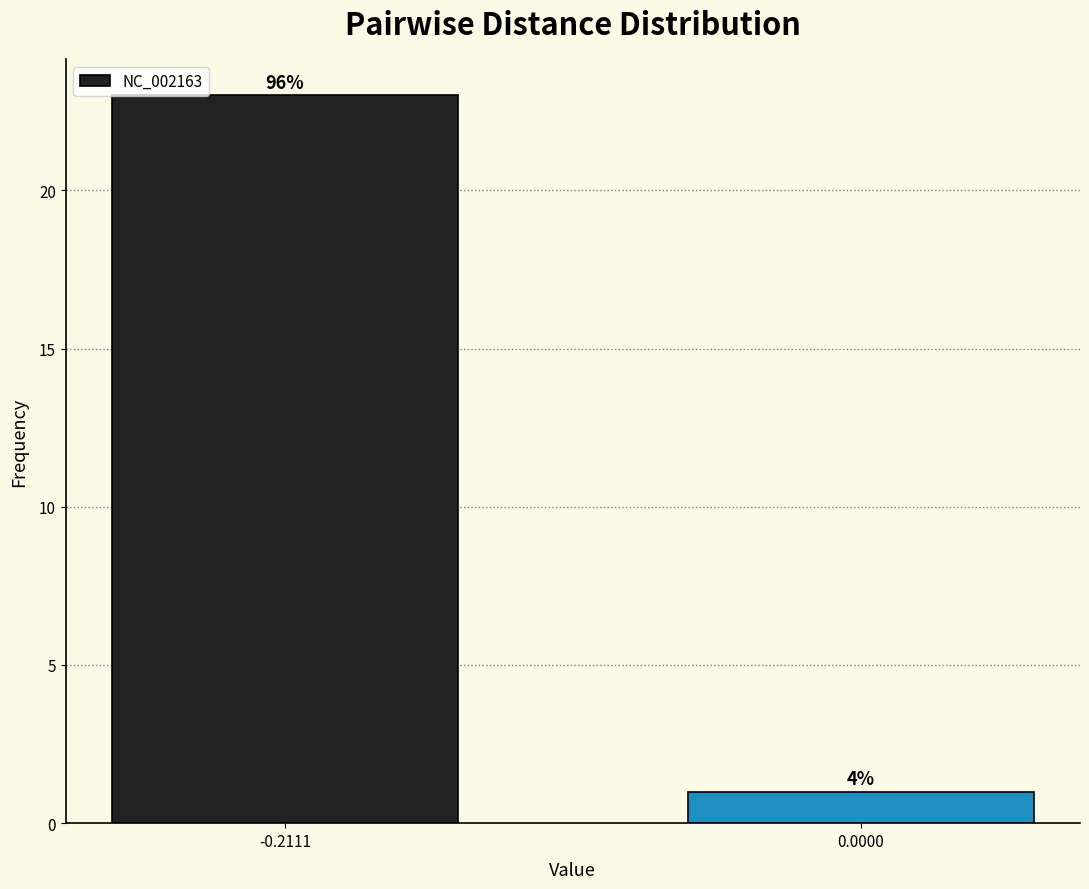

How many bars are there in total?

2